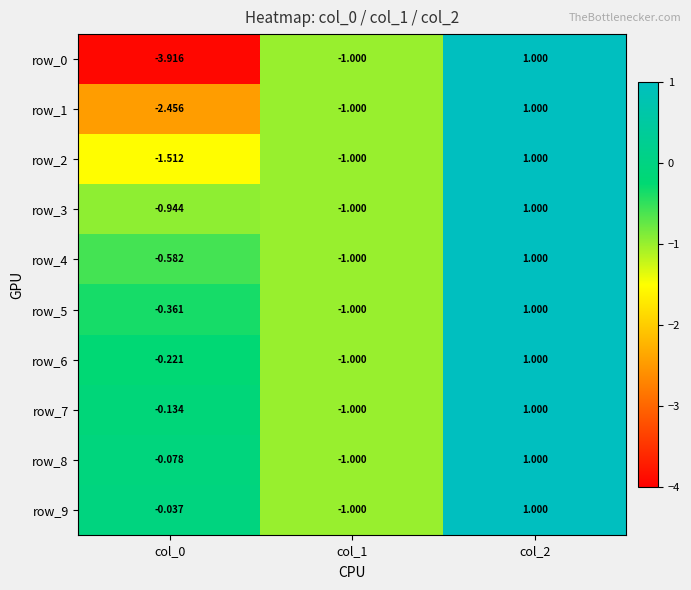

Is the value of row_5 at col_1 greater than the value of row_6 at col_0?

No